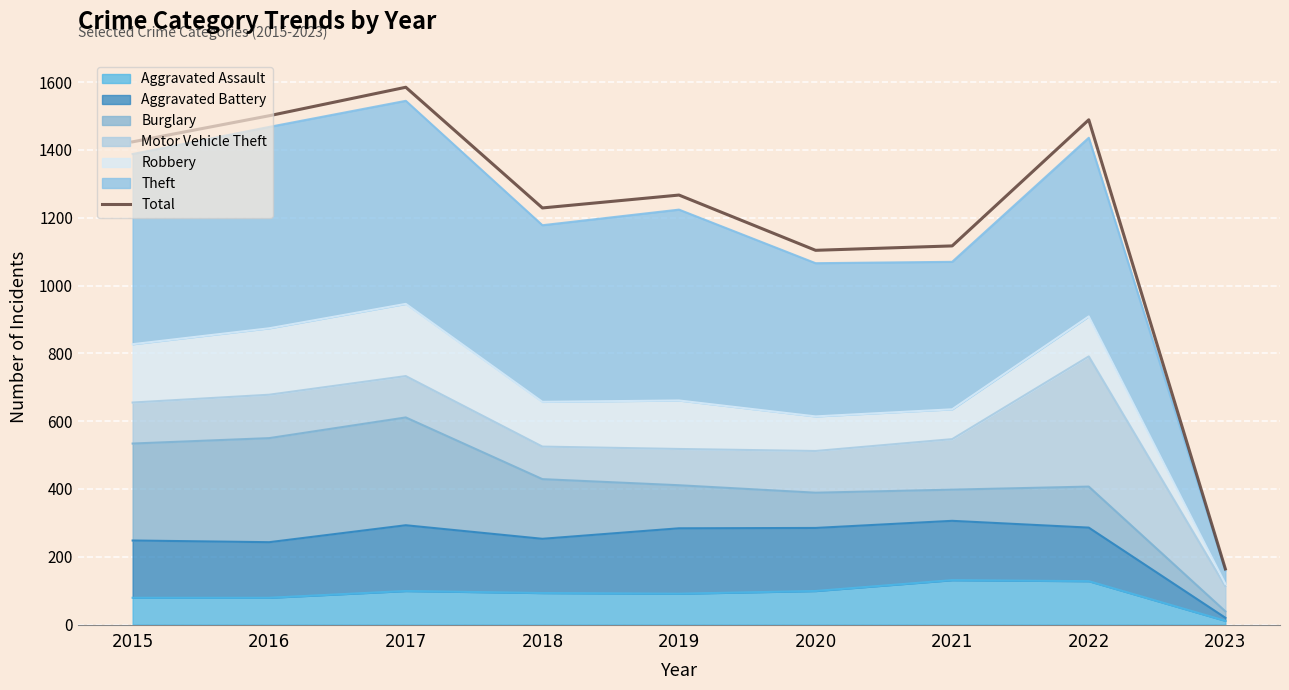

Where is the first local minimum?

2018